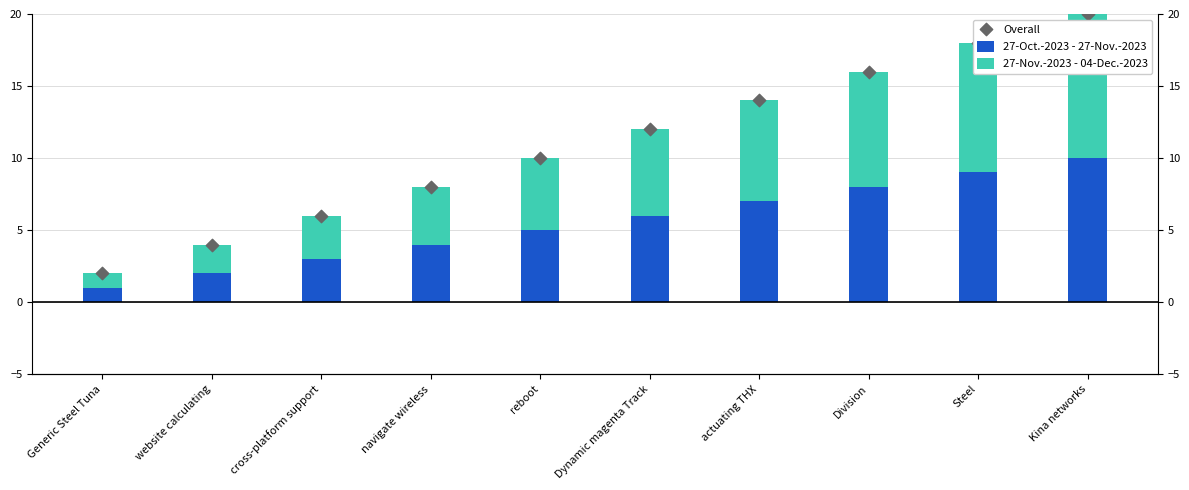

Which series reaches the minimum Y coordinate?

27-Oct.-2023 - 27-Nov.-2023